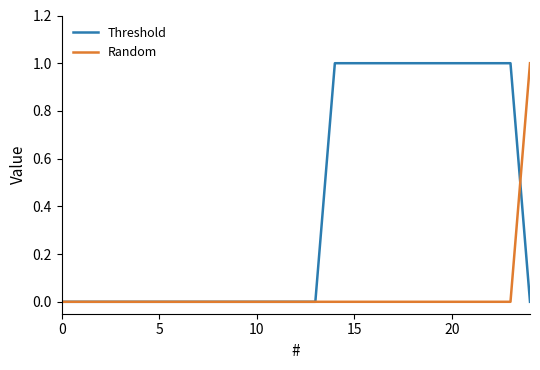

Which series has the largest total across all categories?

Threshold